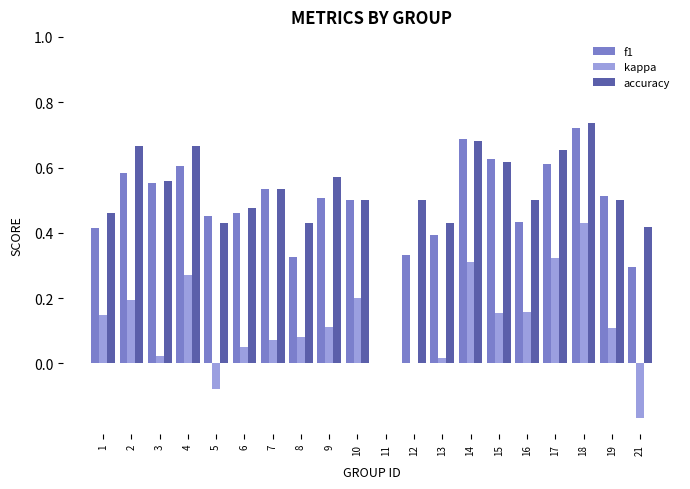

At which label does accuracy reach its peak?

18